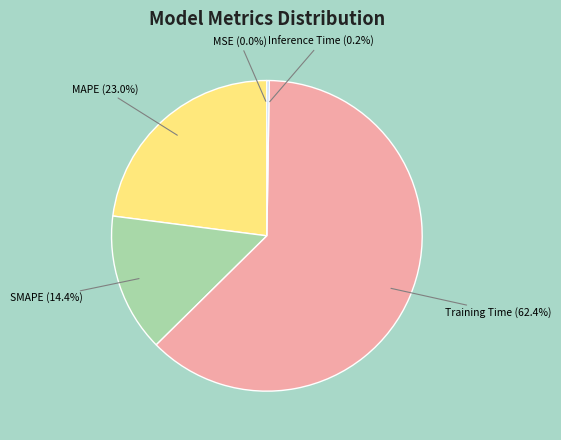

What is the largest slice in the pie chart?

Training Time